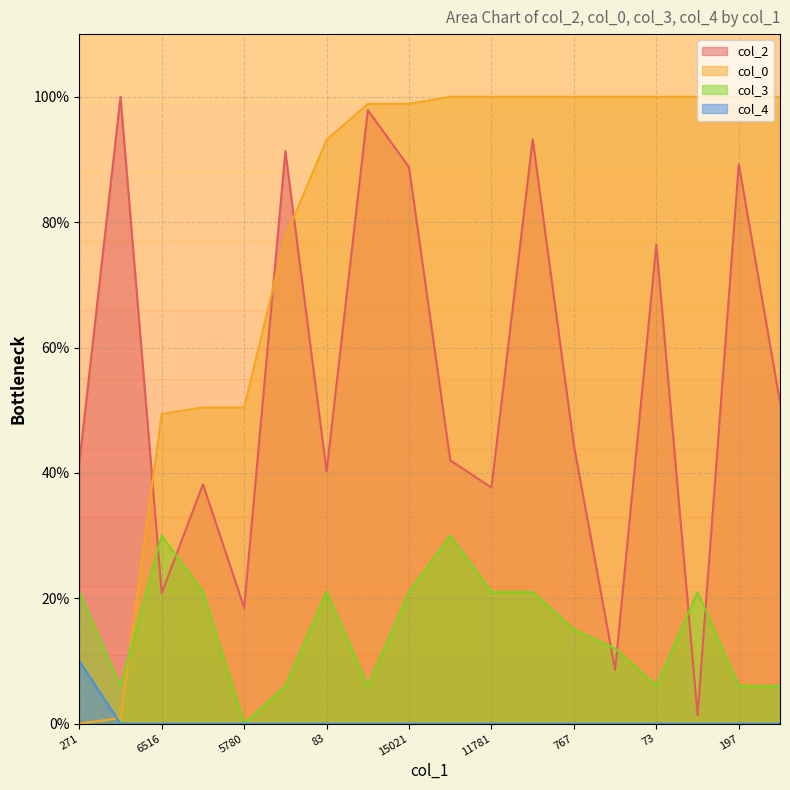

What is the label of the 5th point from the left?

5780